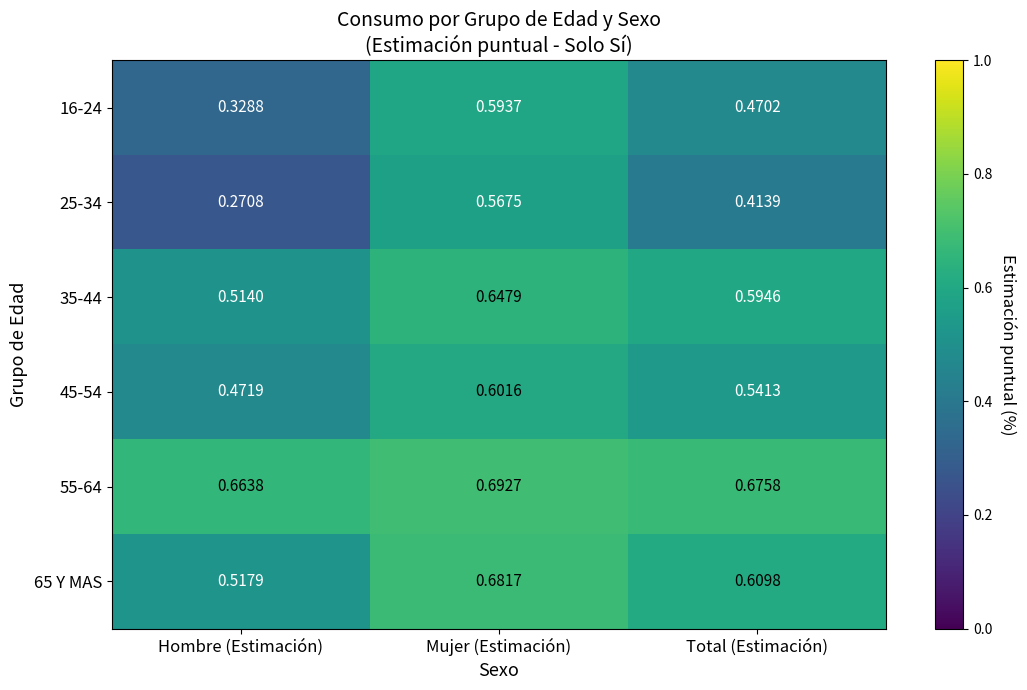

Which category has the highest value in the 55-64 series?

Mujer (Estimación)